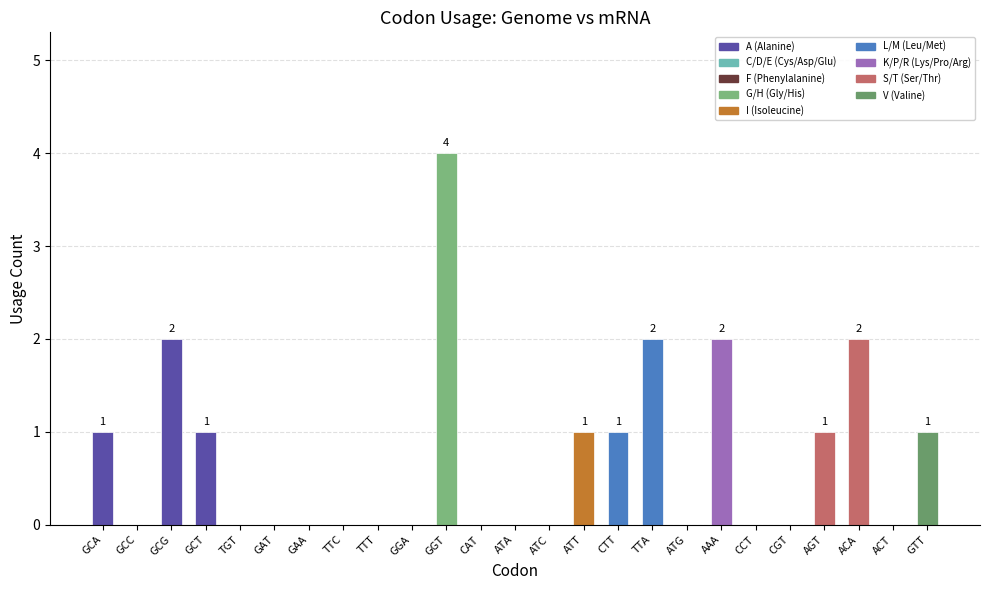

Is it true that the value at GGT is 4?

True